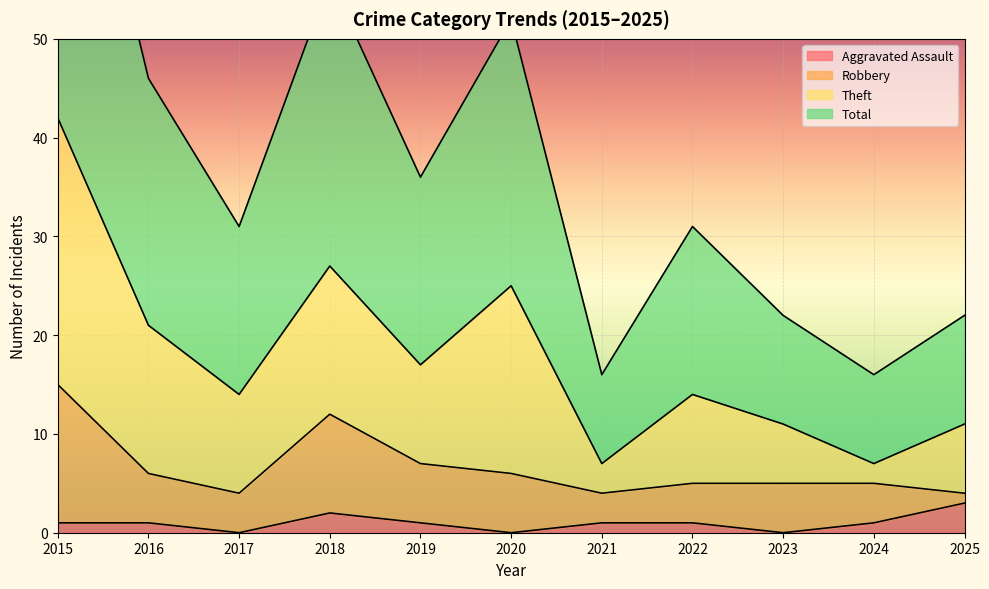

What is the maximum value shown in the chart?

84